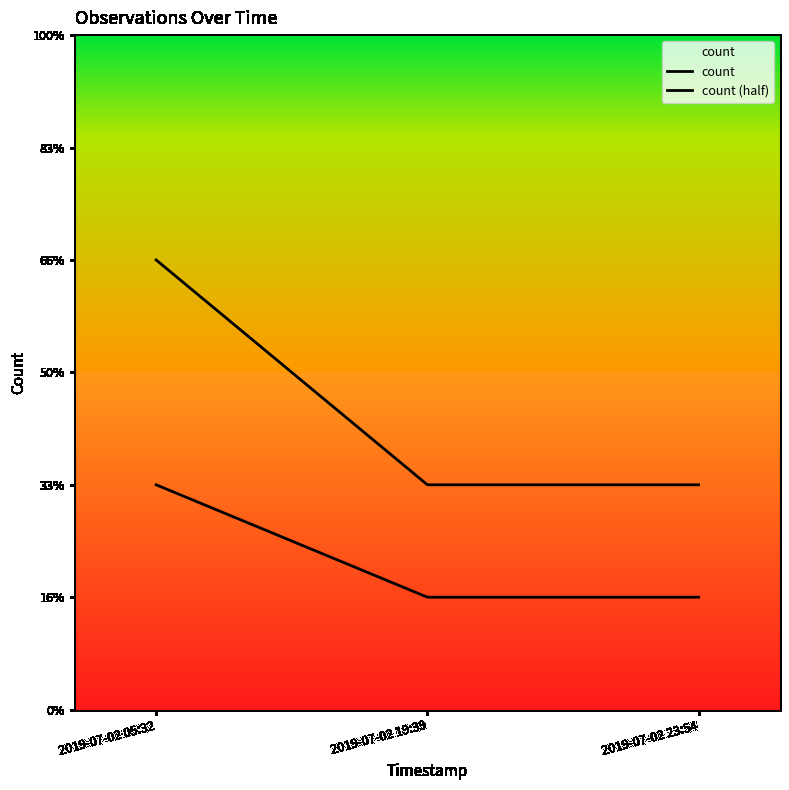

Which category has the lowest value across all series?

2019-07-02 19:39